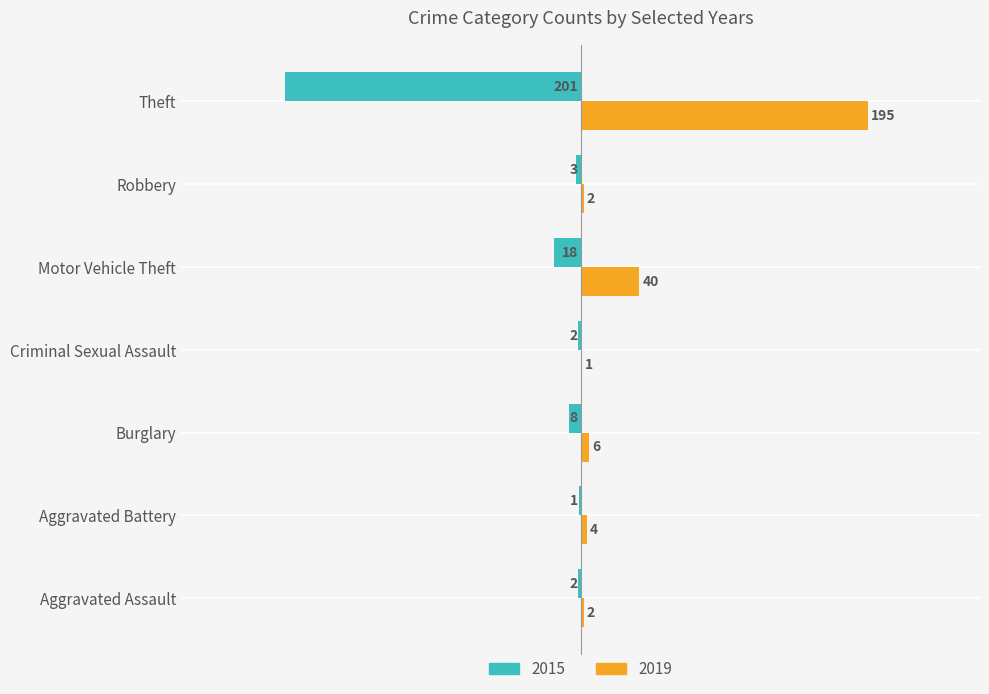

How many bars are there in total?

14